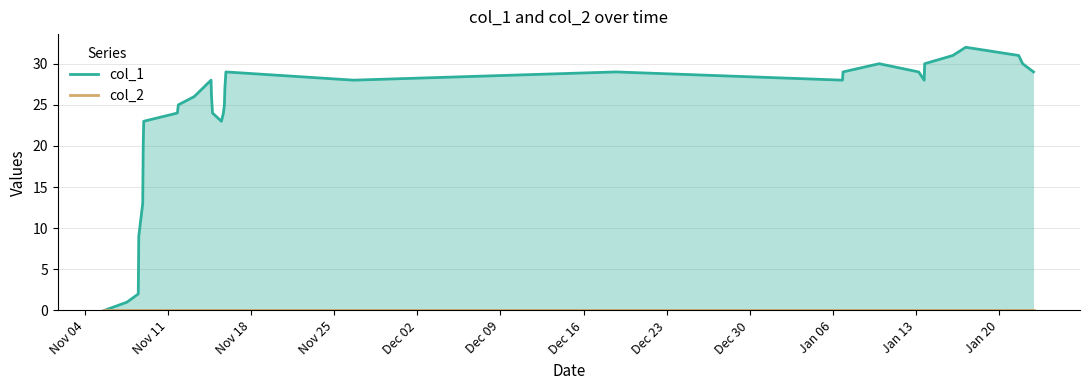

What is the label of the 26th point from the right?

Dec 30